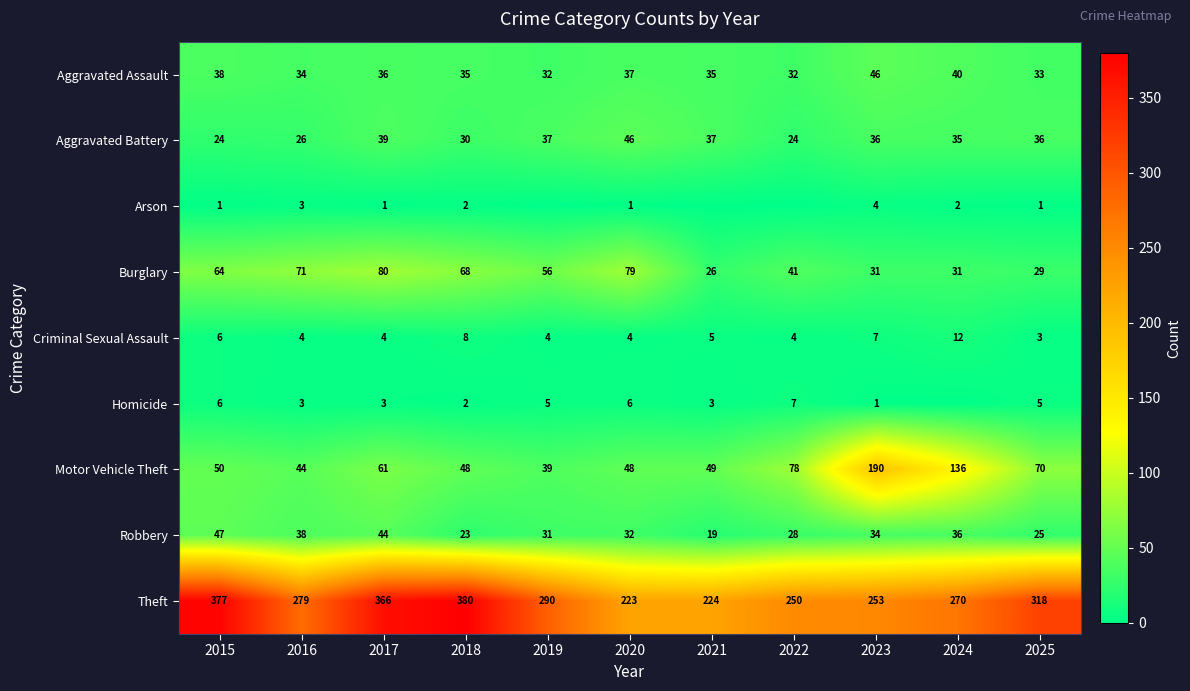

At which category does the chart reach its peak across all series?

2018